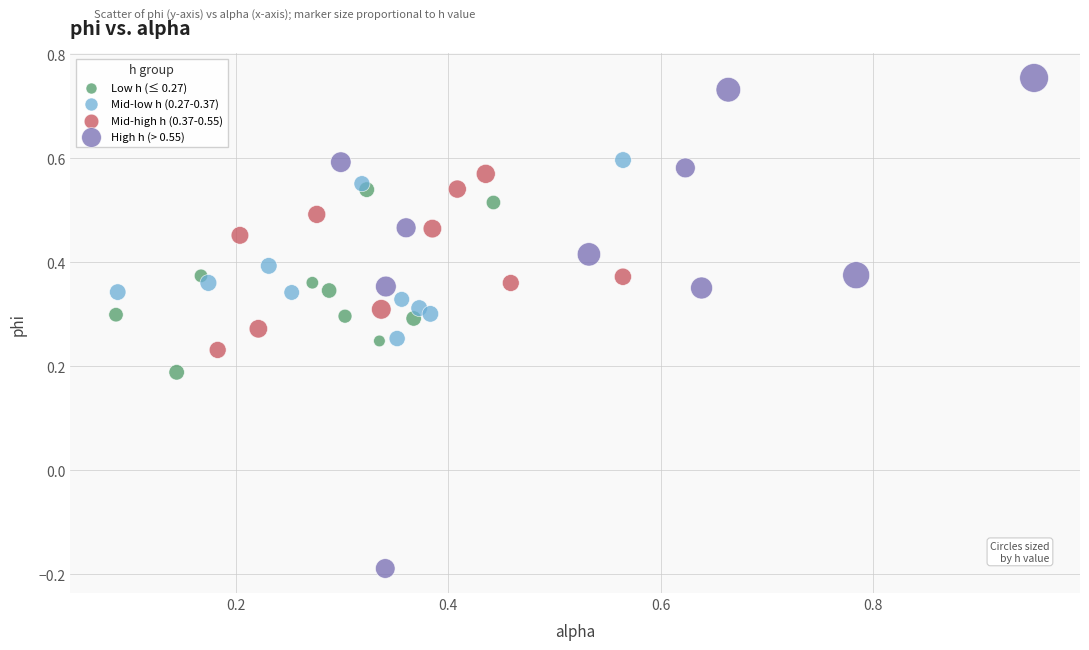

What are all the series names shown in the legend?

Low h (≤ 0.27), Mid-low h (0.27-0.37), Mid-high h (0.37-0.55), High h (> 0.55)